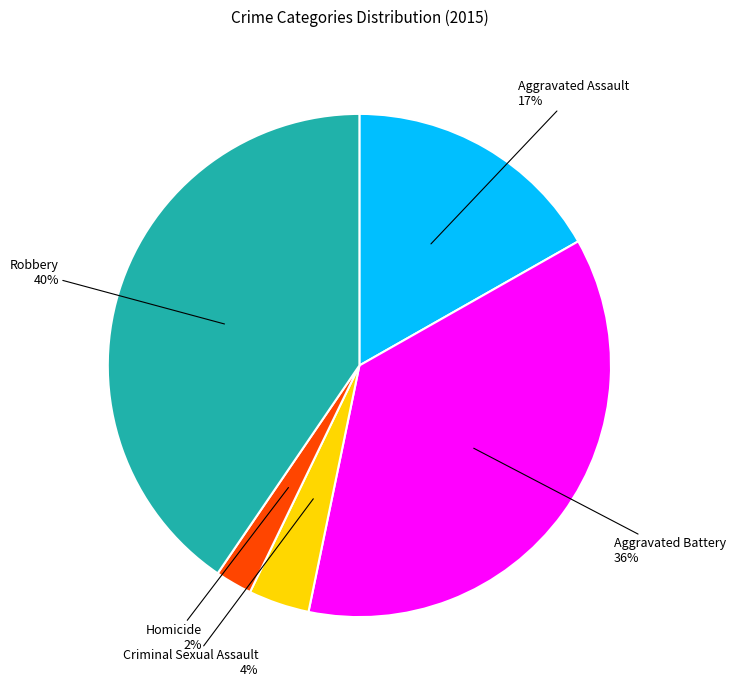

True or false: Robbery accounts for 26% of the total.

False